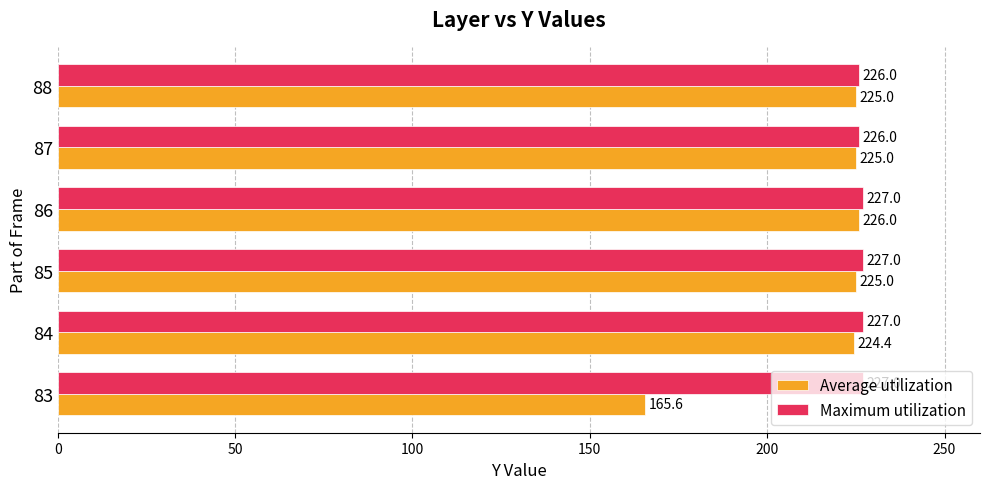

What is the difference between the maximum and minimum values in the Average utilization series?

60.4